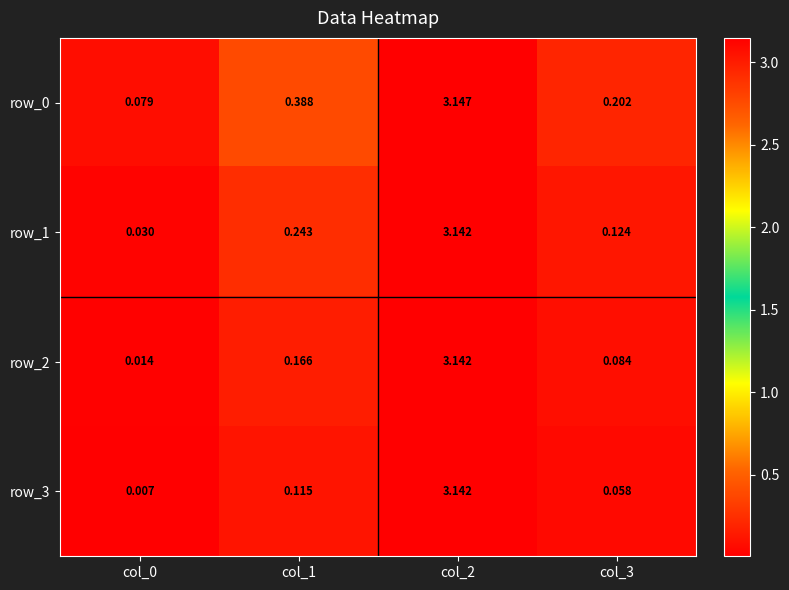

Is the value of row_2 at col_3 greater than the value of row_1 at col_2?

No